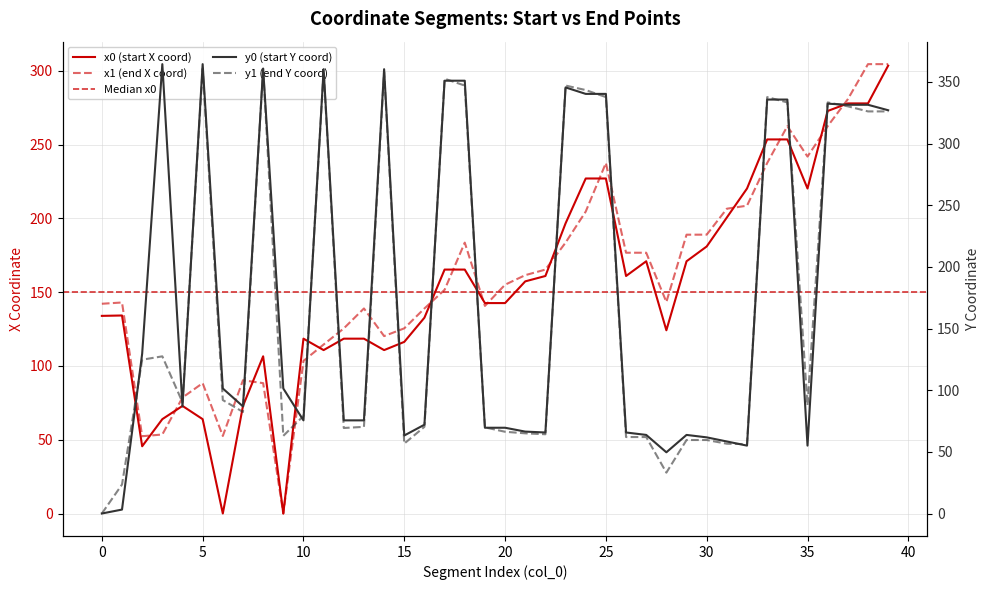

What is the highest value of the x1 series?

304.5